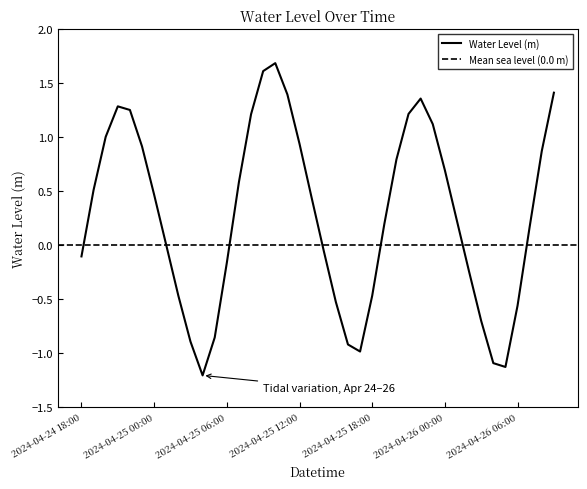

Rank the categories by value from highest to lowest.

2024-04-25 10:00, 2024-04-25 09:00, 2024-04-26 09:00, 2024-04-25 11:00, 2024-04-25 22:00, 2024-04-24 21:00, 2024-04-24 22:00, 2024-04-25 21:00, 2024-04-25 08:00, 2024-04-25 23:00, 2024-04-24 20:00, 2024-04-25 12:00, 2024-04-24 23:00, 2024-04-26 08:00, 2024-04-25 20:00, 2024-04-26 00:00, 2024-04-25 07:00, 2024-04-24 19:00, 2024-04-25 00:00, 2024-04-25 13:00, 2024-04-26 01:00, 2024-04-25 19:00, 2024-04-26 07:00, 2024-04-25 01:00, 2024-04-25 14:00, 2024-04-24 18:00, 2024-04-25 06:00, 2024-04-26 02:00, 2024-04-25 02:00, 2024-04-25 18:00, 2024-04-25 15:00, 2024-04-26 06:00, 2024-04-26 03:00, 2024-04-25 05:00, 2024-04-25 03:00, 2024-04-25 16:00, 2024-04-25 17:00, 2024-04-26 04:00, 2024-04-26 05:00, 2024-04-25 04:00